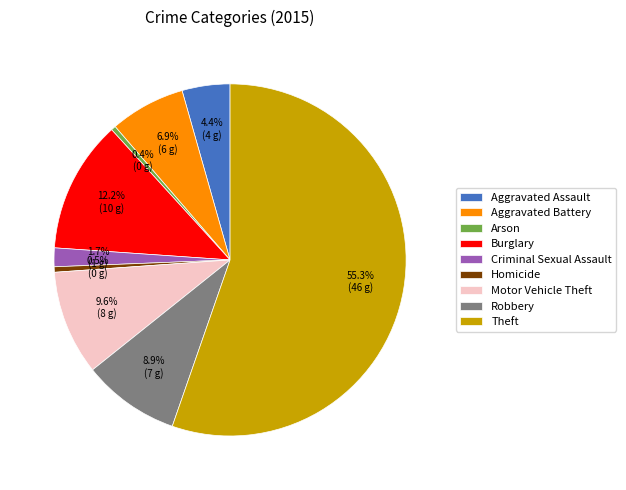

What is the largest slice in the pie chart?

Theft